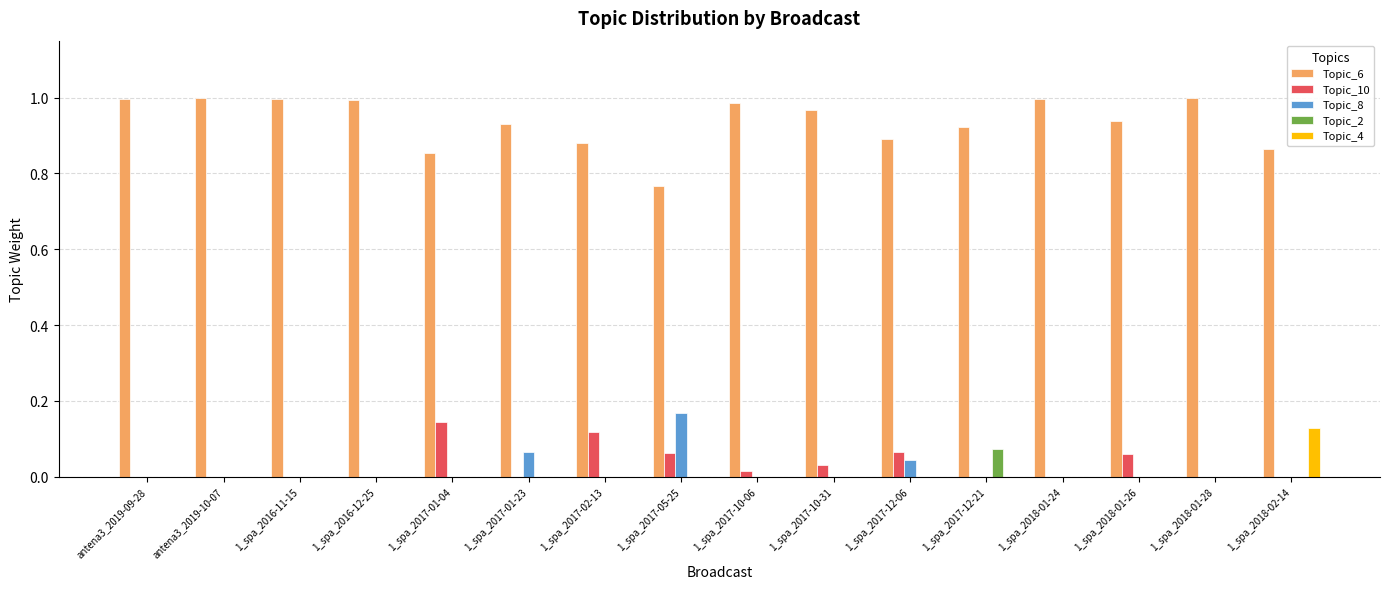

Is the value of Topic_6 at 1_spa_2018-02-14 greater than the value of Topic_2 at 1_spa_2017-01-04?

Yes